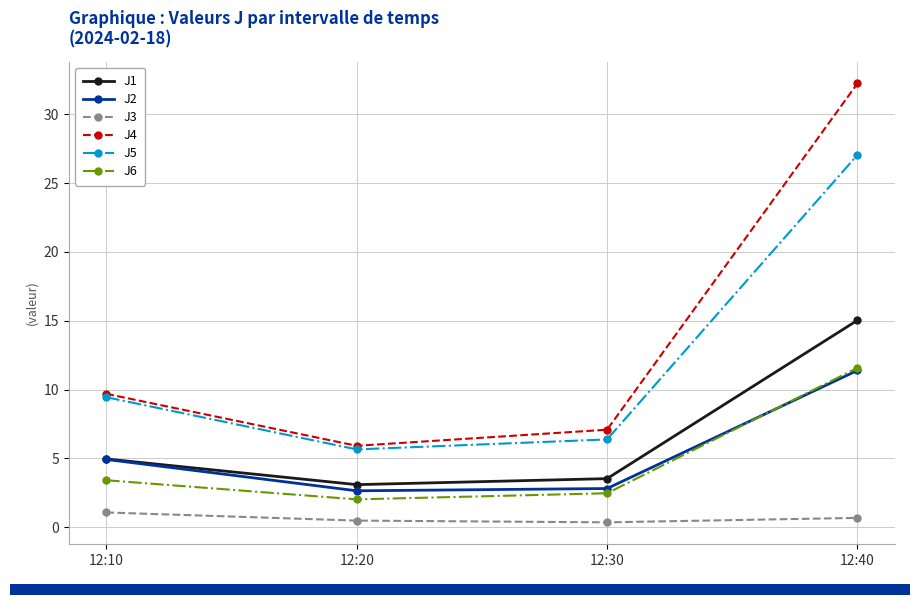

At how many categories does at least one series exceed 17?

1